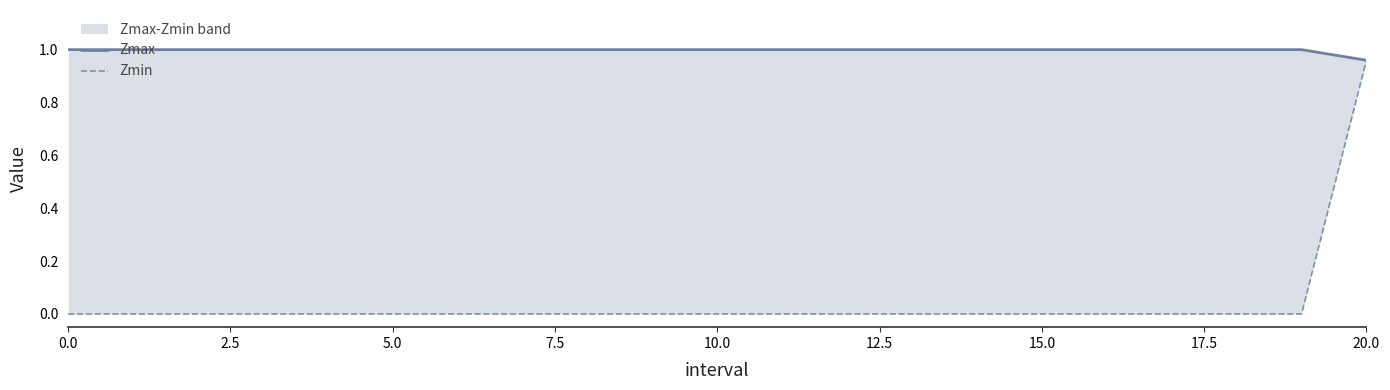

Where is Zmax nearest to the value 0?

20